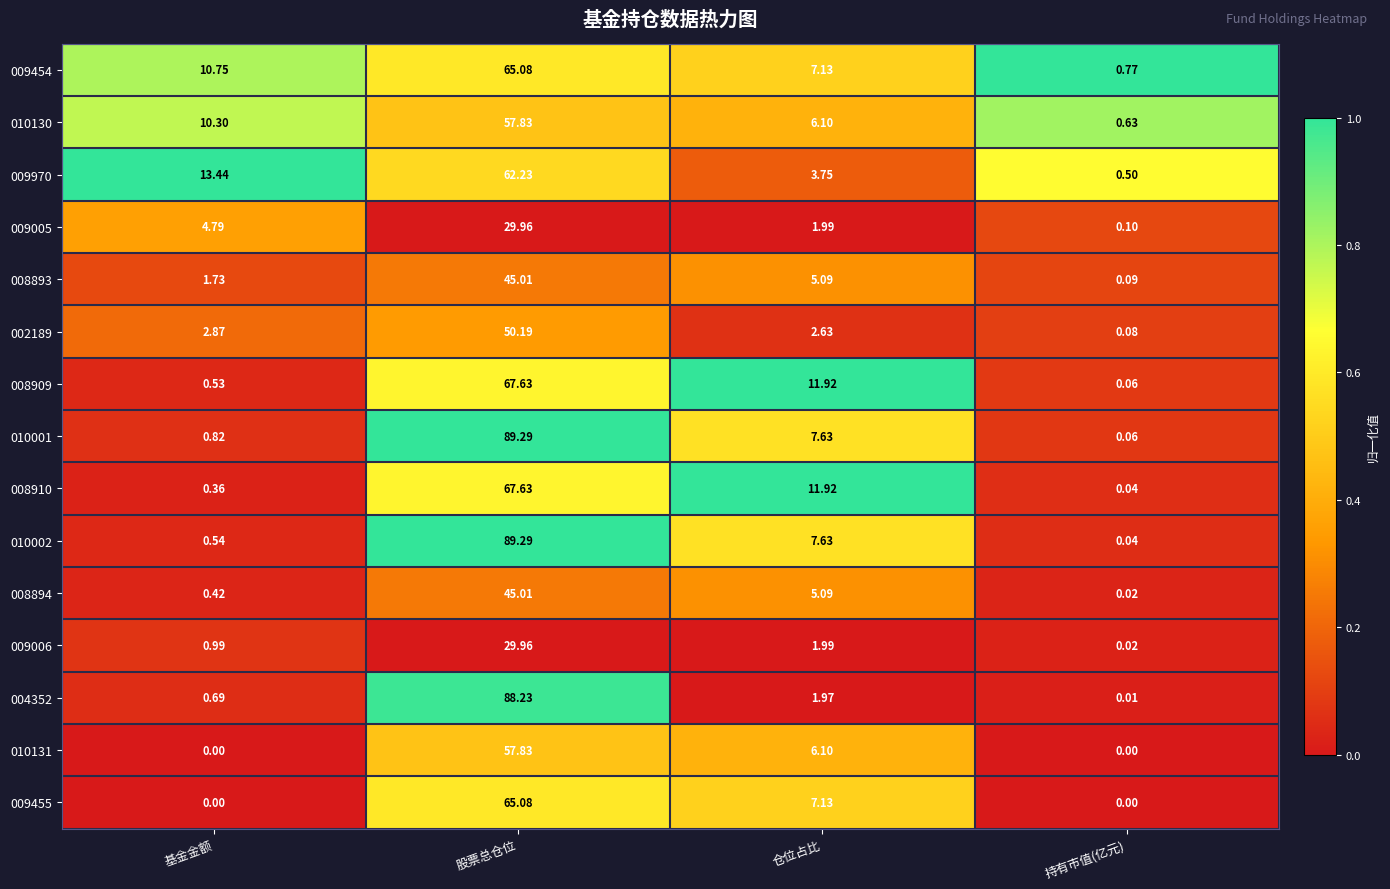

Which category has the highest value across all series?

股票总仓位